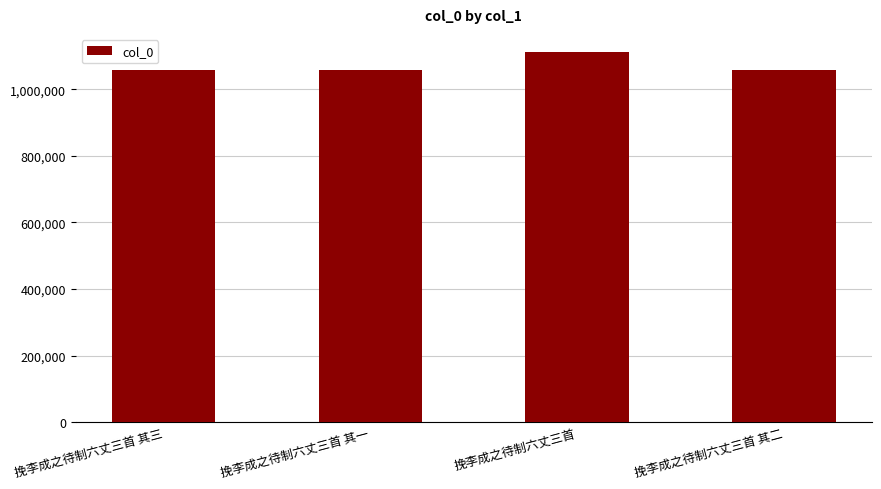

What is the label of the 2nd bar from the left?

挽李成之待制六丈三首 其一